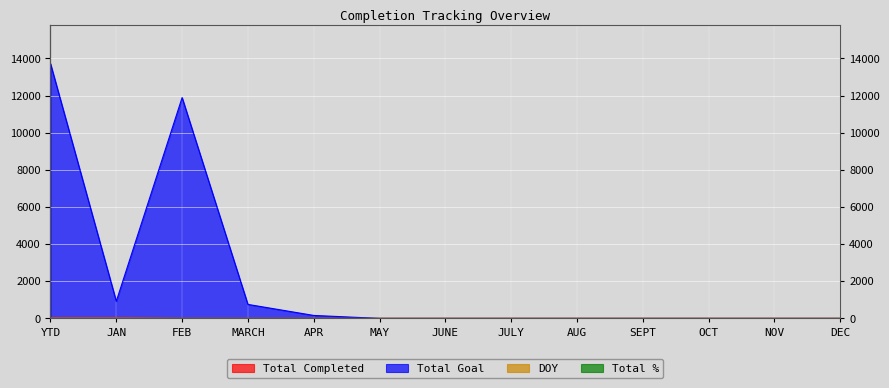

At which category is the sum across all series the highest?

YTD